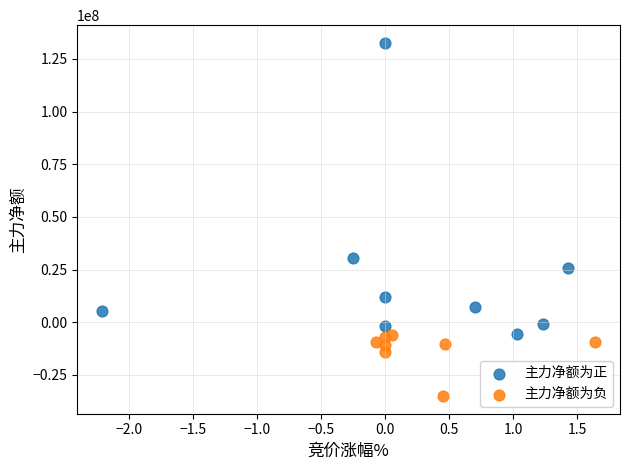

What are all the series names shown in the legend?

主力净额为正, 主力净额为负